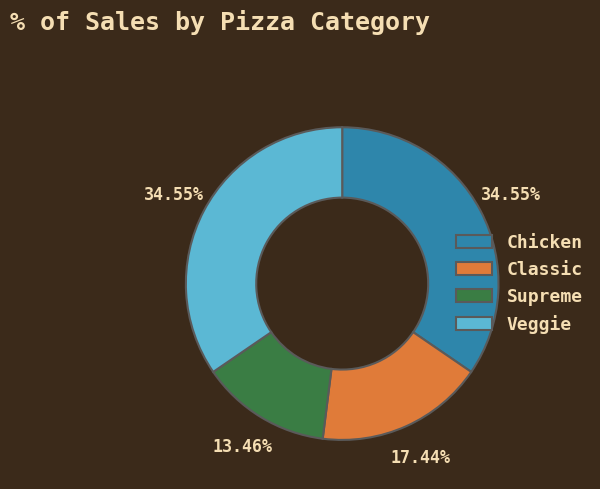

Does any single category account for the majority?

No